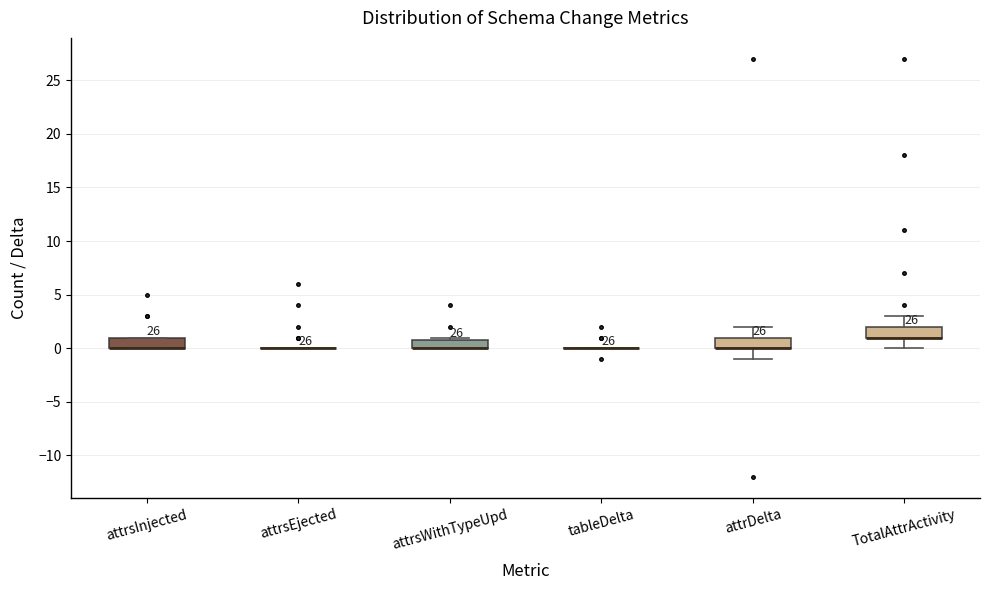

Where is the upper edge of the box for TotalAttrActivity on the y-axis? The values are not printed on the chart, so give them approximately, as read against the axis.

2